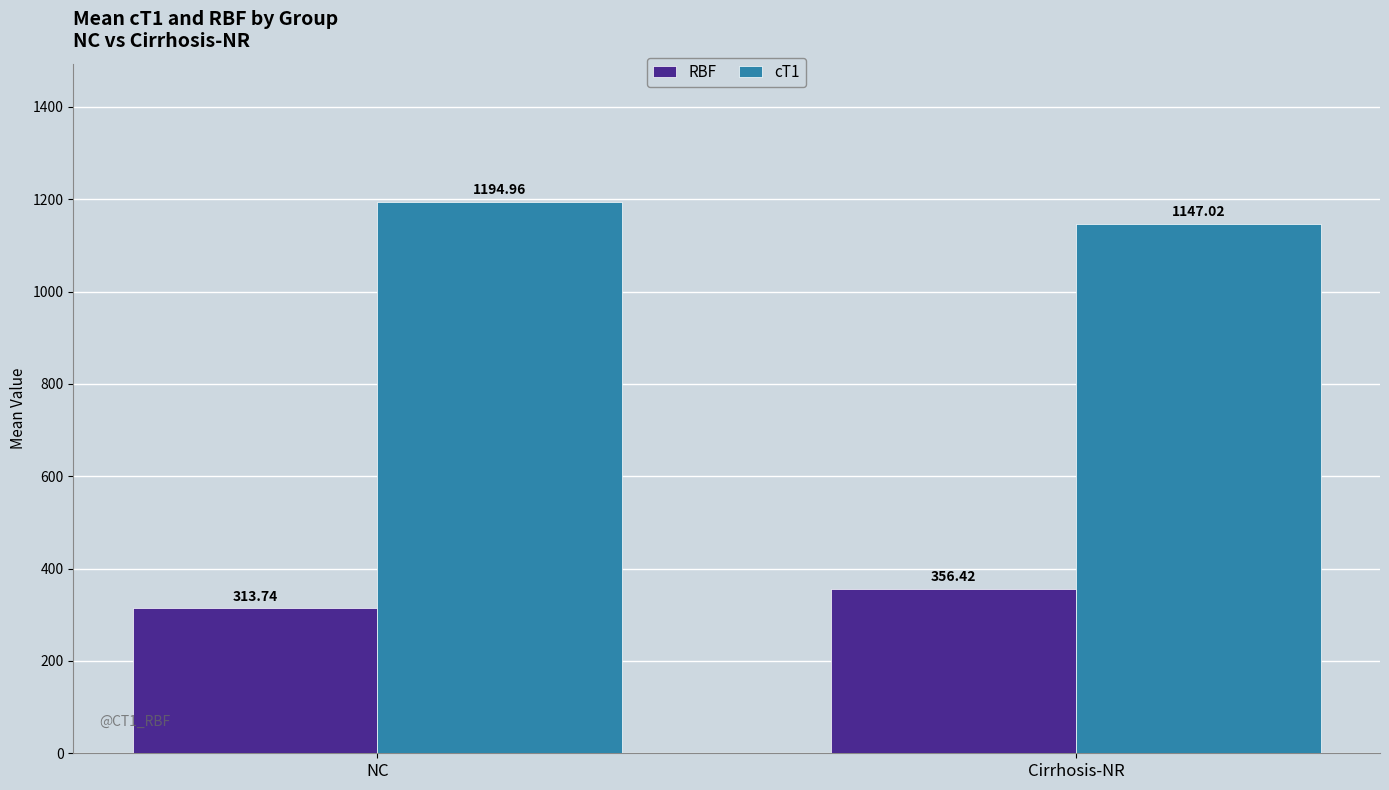

How many bars are there in total?

4